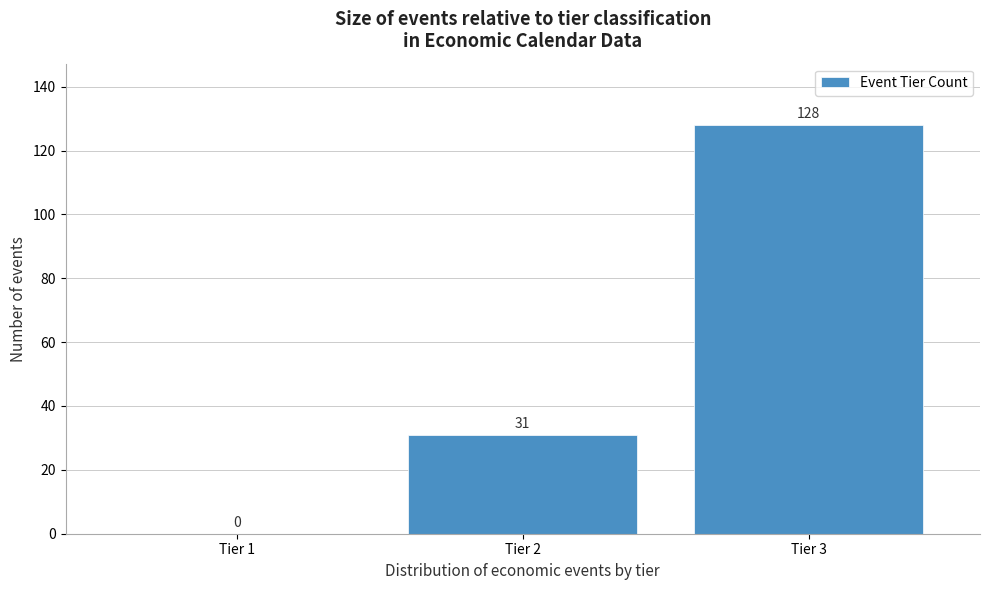

Reading left to right, list all the values displayed in this chart.

Tier 1=0	Tier 2=31	Tier 3=128